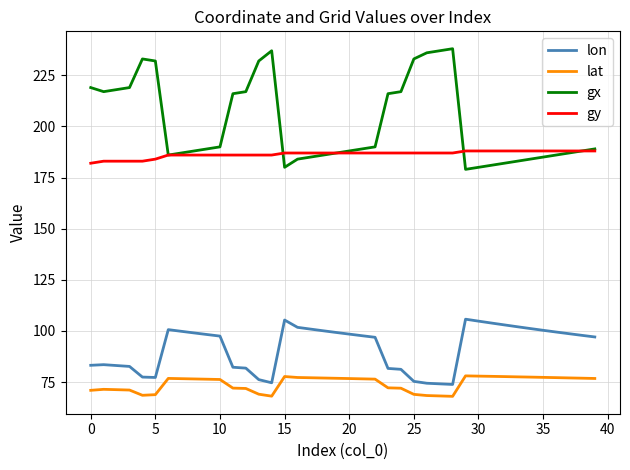

Rank the series by their maximum value, from highest to lowest.

gx, gy, lon, lat